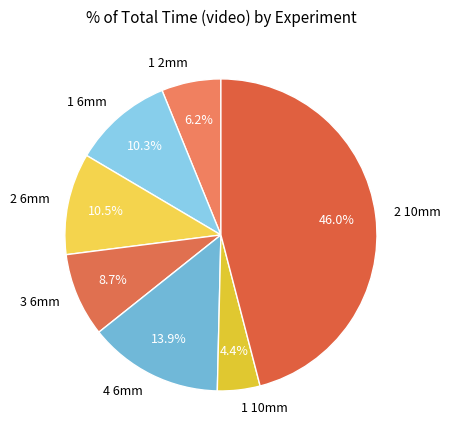

True or false: 3 6mm accounts for 9% of the total.

True